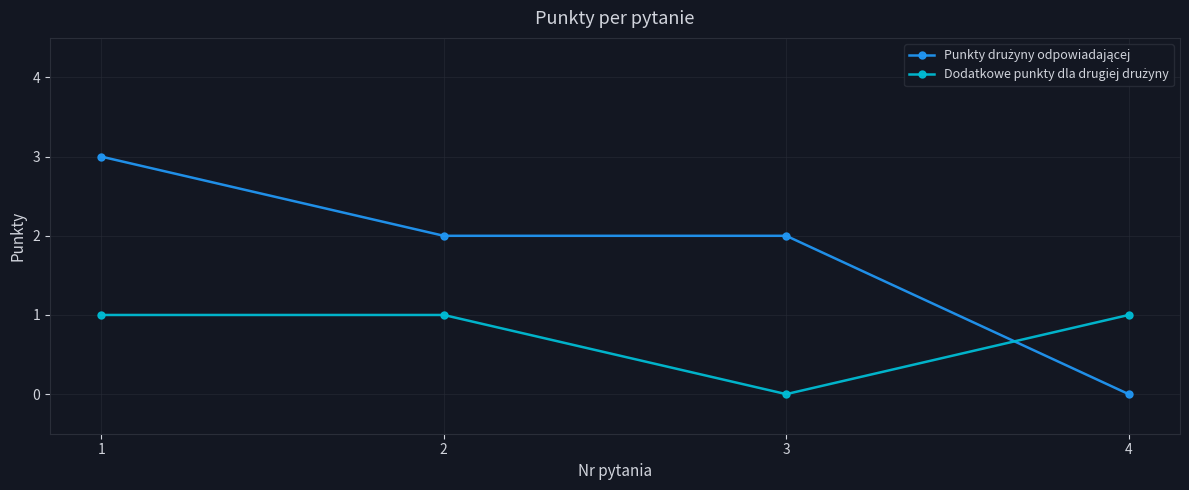

What is the maximum value shown in the chart?

3